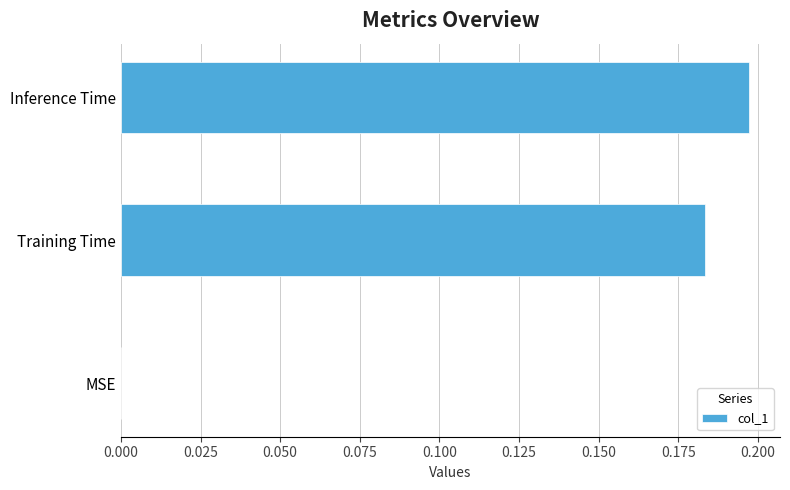

Are the bars grouped side by side (vs. stacked)?

No